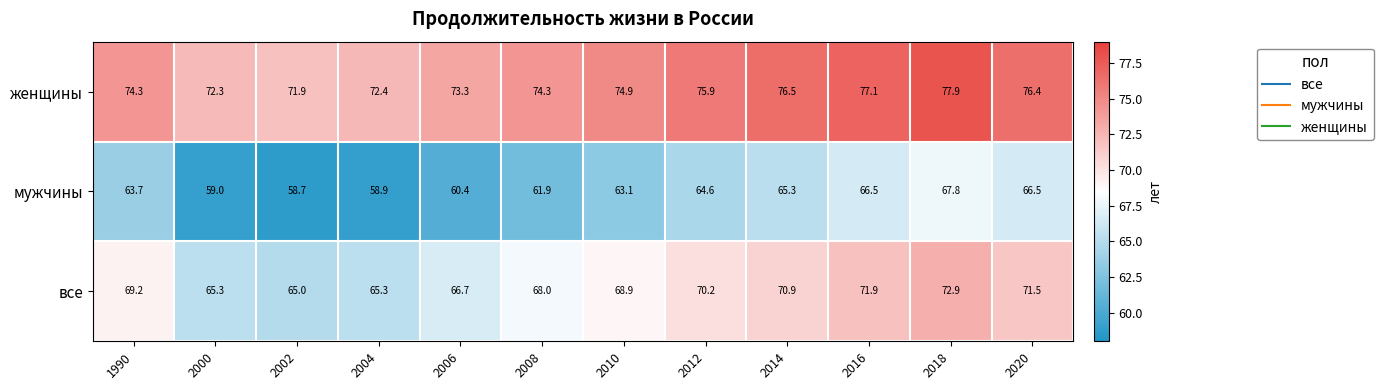

Which series has the largest total across all categories?

женщины